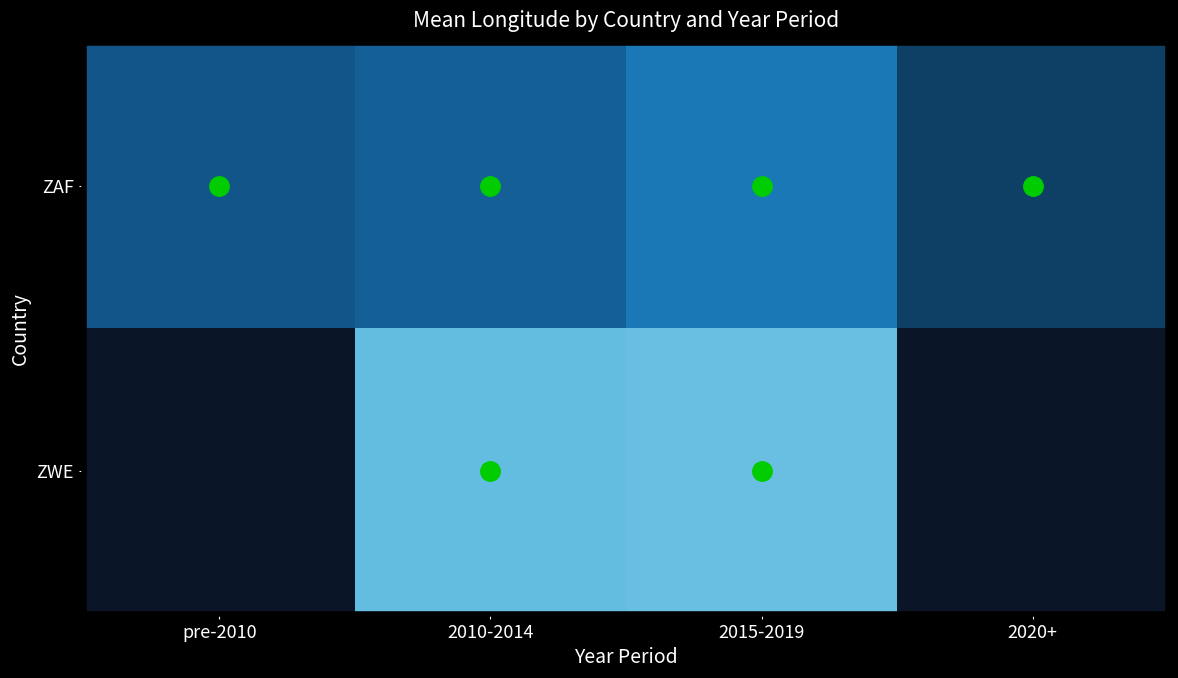

What is the difference between the highest and lowest values at 2015-2019?

4.4